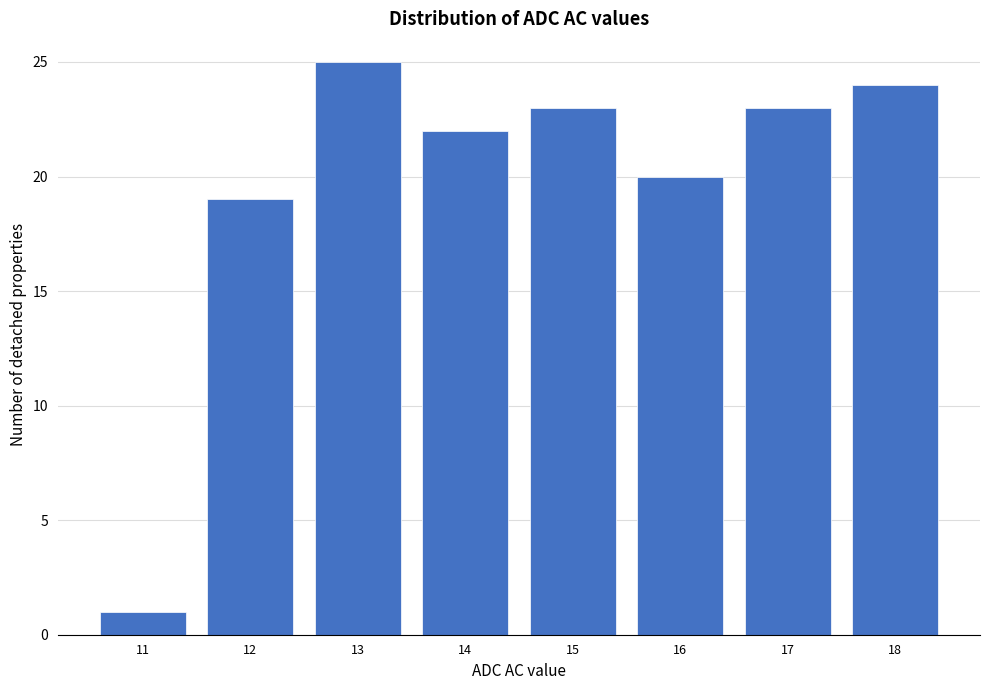

Reading left to right, transcribe all the data shown in this chart.

11=1	12=19	13=25	14=22	15=23	16=20	17=23	18=24